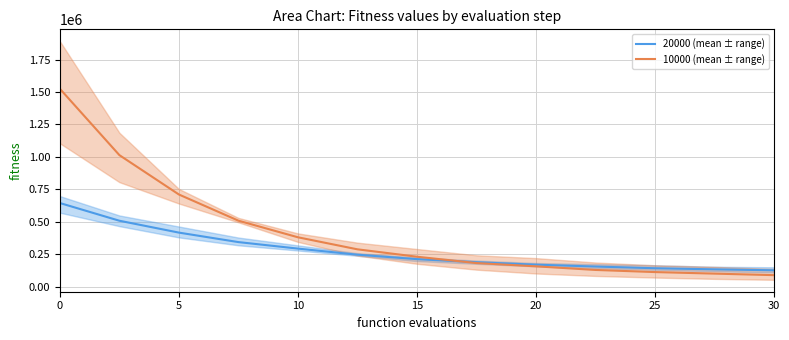

How many lines are shown in the chart?

2